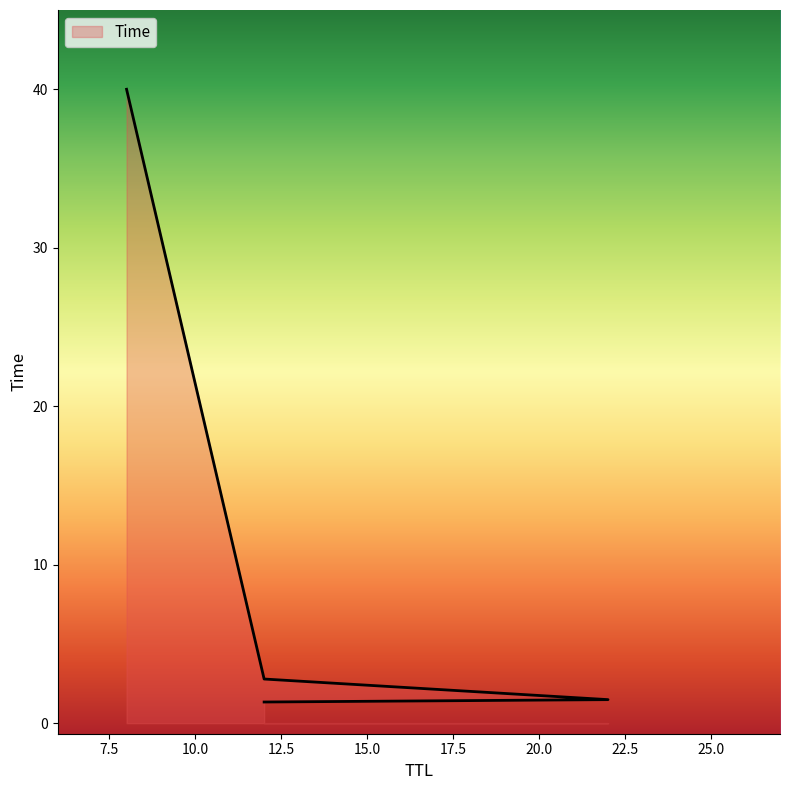

What is the sum of the values at 12 and 8?

41.3